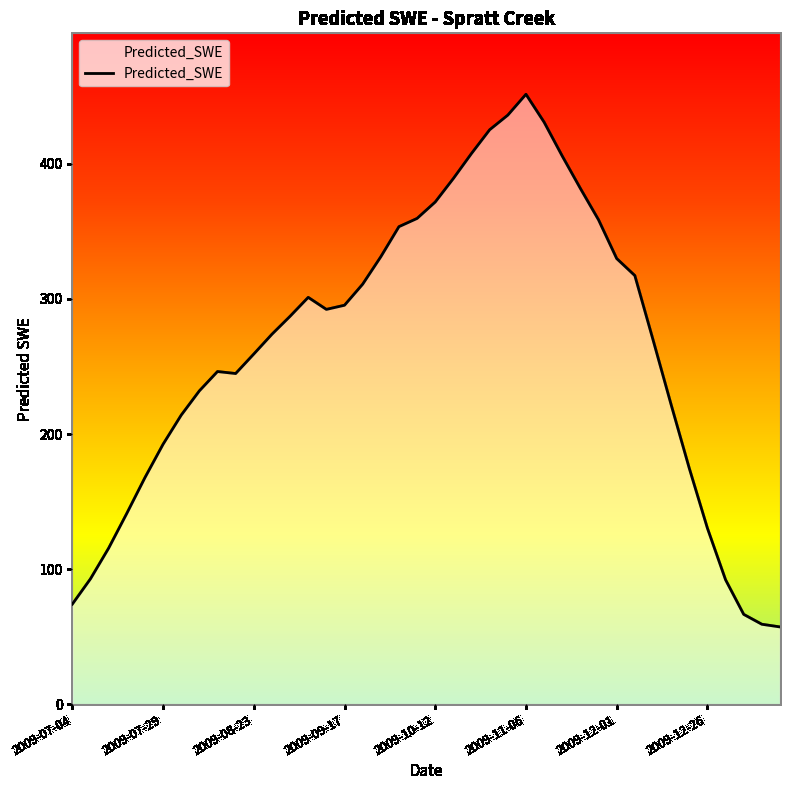

What is the greatest value displayed?

451.5